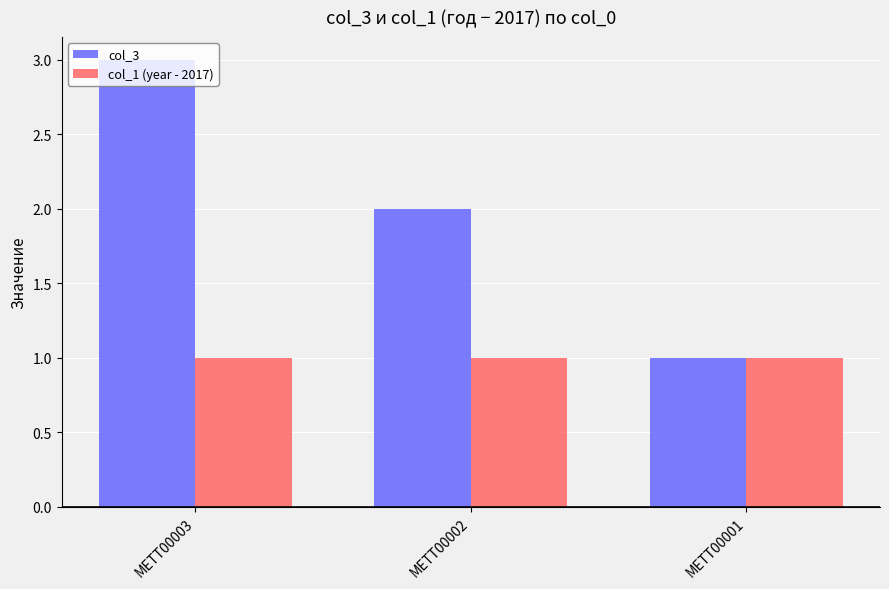

List the series in order of their overall mean, lowest first.

col_1 (year - 2017), col_3